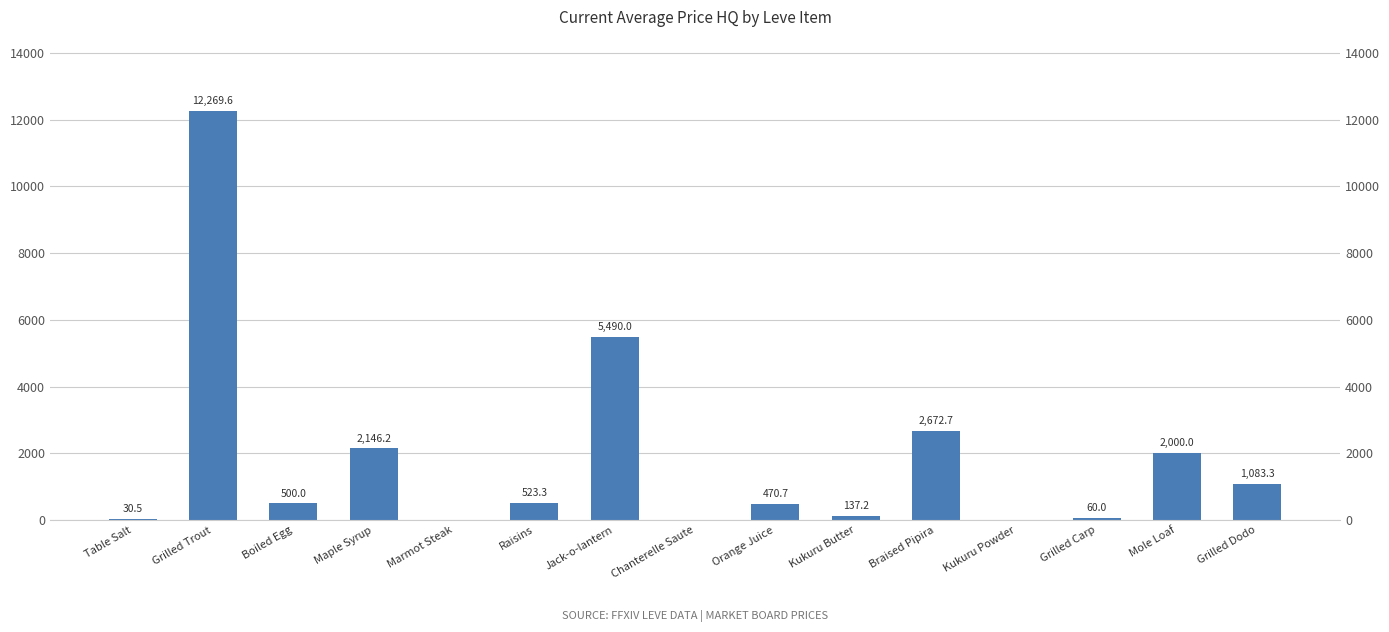

At which category does the chart reach its peak across all series?

Grilled Trout